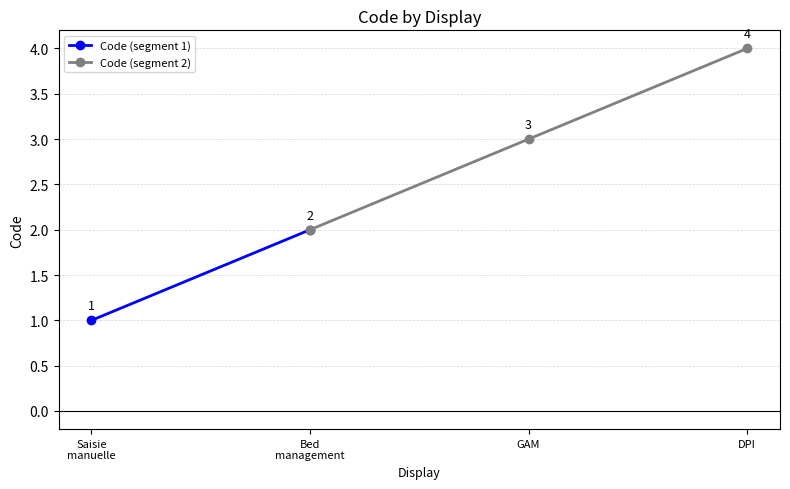

Rank the categories by value from lowest to highest.

Saisie manuelle, Bed management, Gestion administrative du malade (GAM), Dossier patient informatisé (DPI)